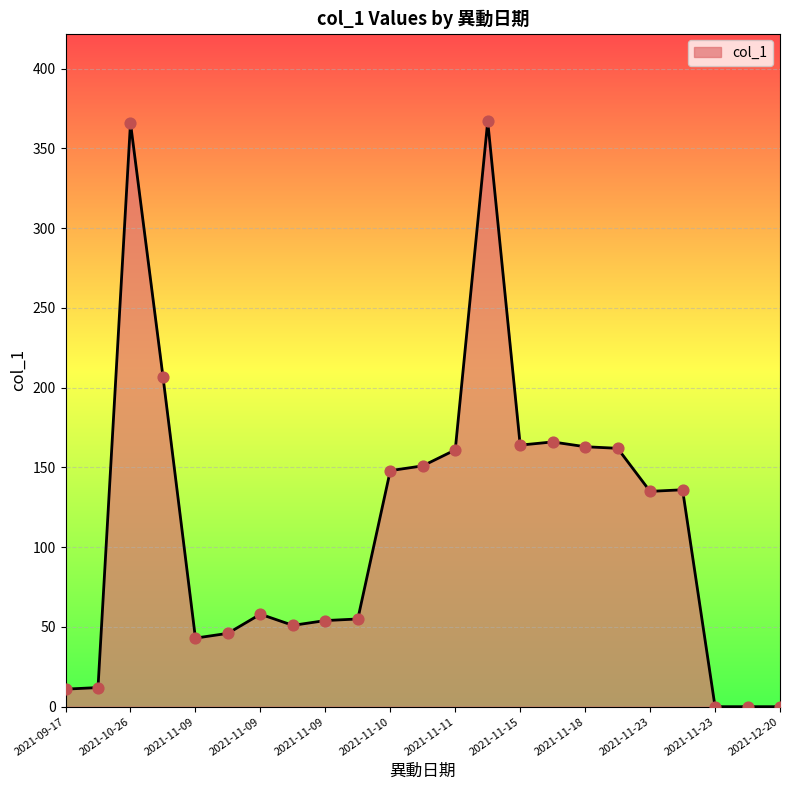

What is the difference between the maximum and minimum values?

367